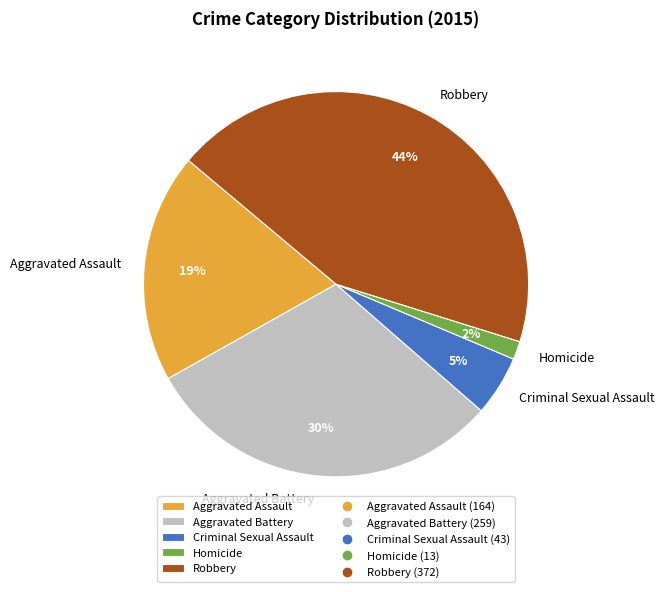

To the nearest percent, what percentage of the pie is Aggravated Battery?

30%